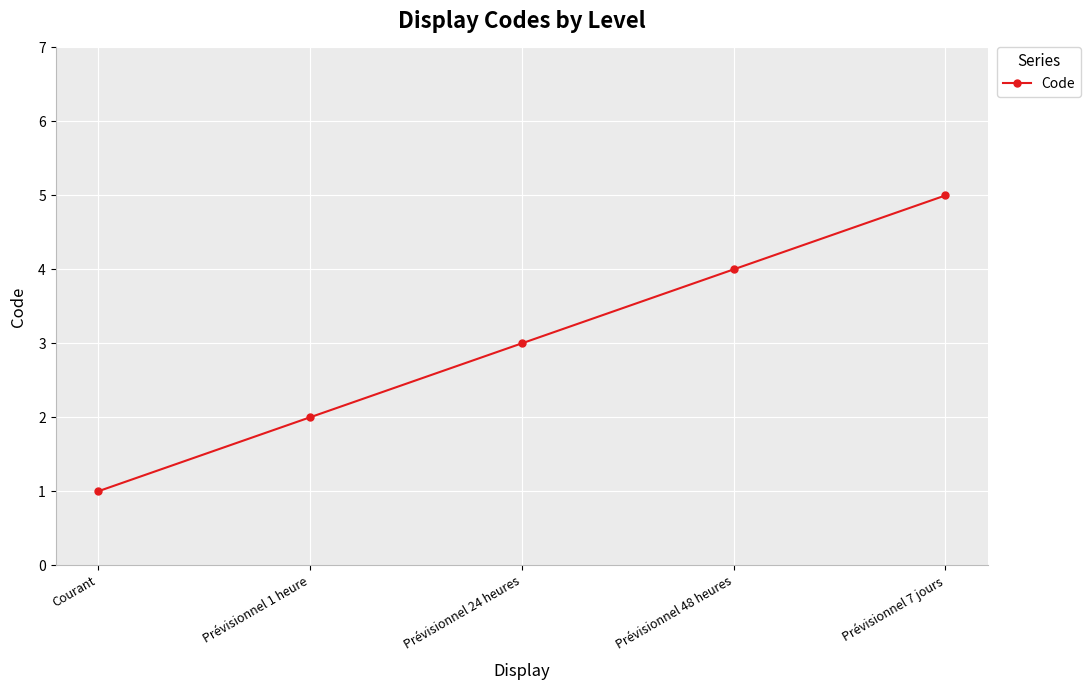

At which label is the value closest to 3?

Prévisionnel 24 heures